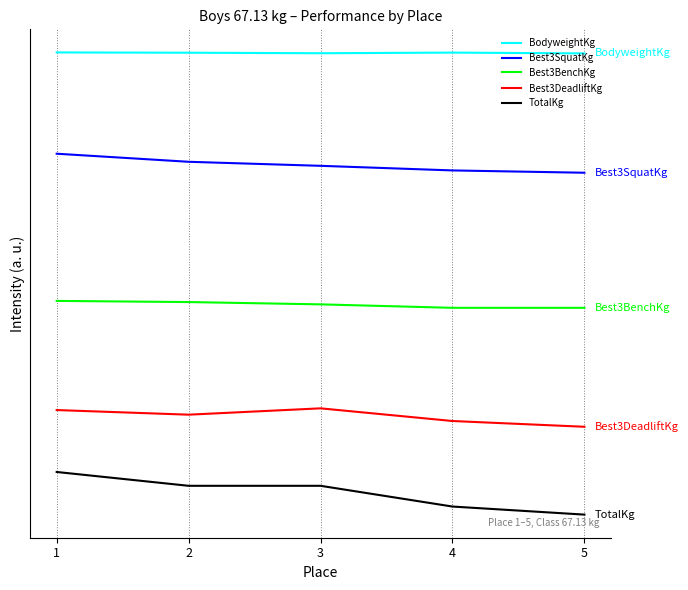

What is the value of the TotalKg point at the 3rd from the left?

72.1